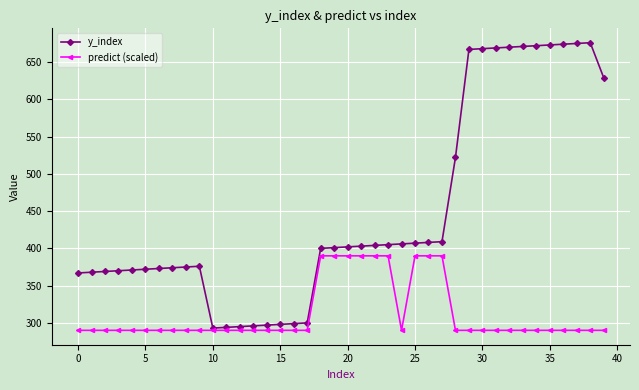

What is the minimum value shown in the chart?

290